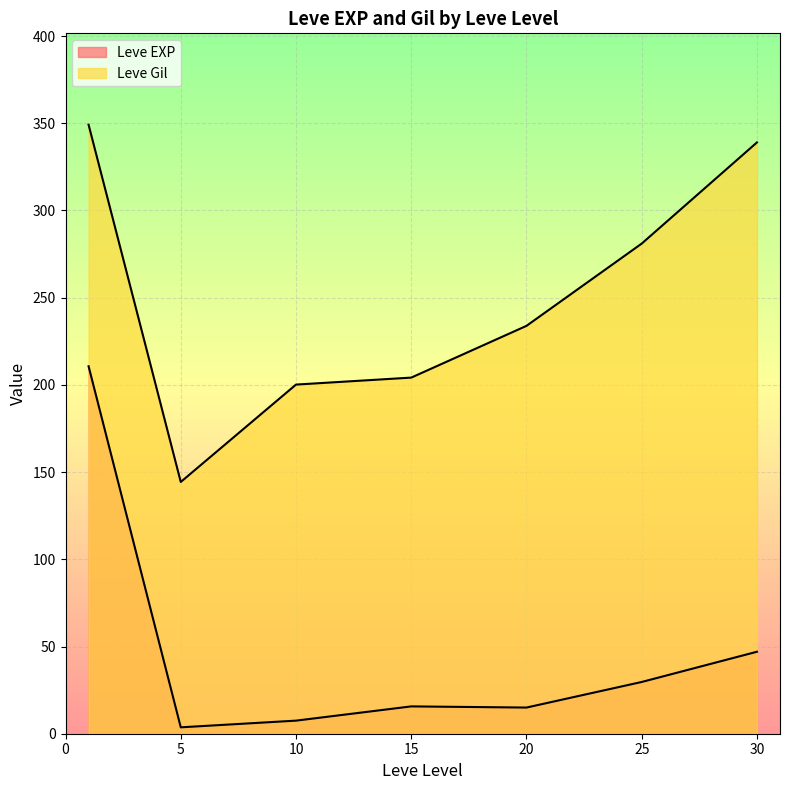

How many lines are shown in the chart?

2